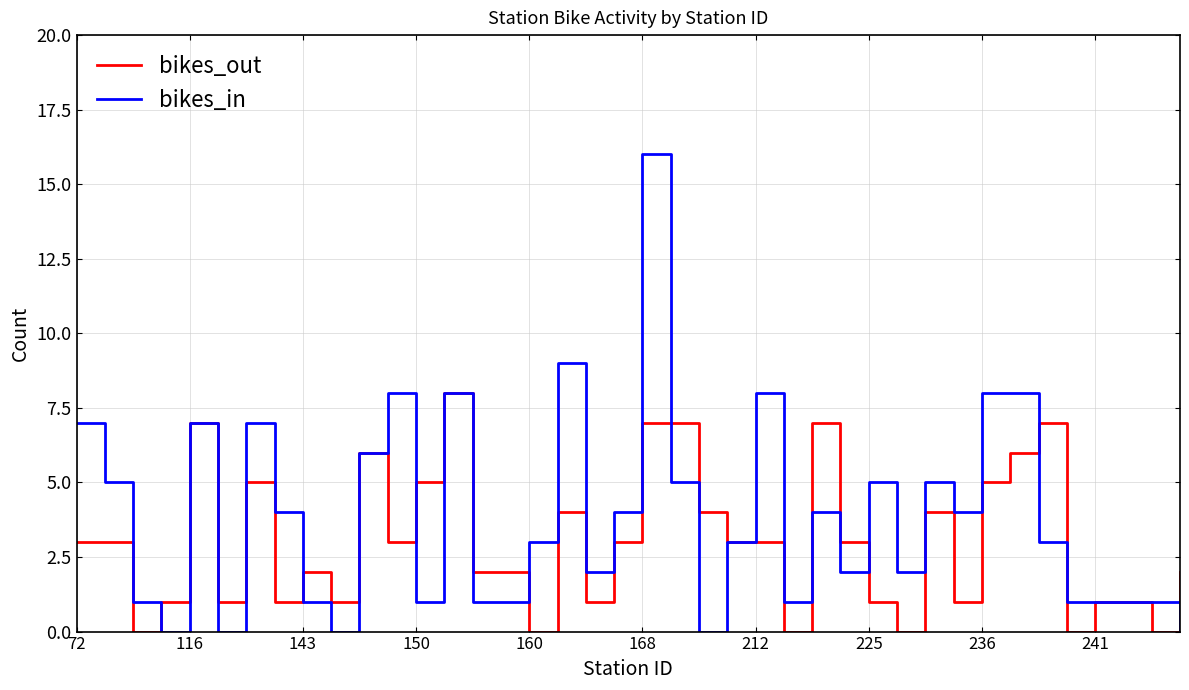

Rank the series by their average value, from lowest to highest.

bikes_out, bikes_in